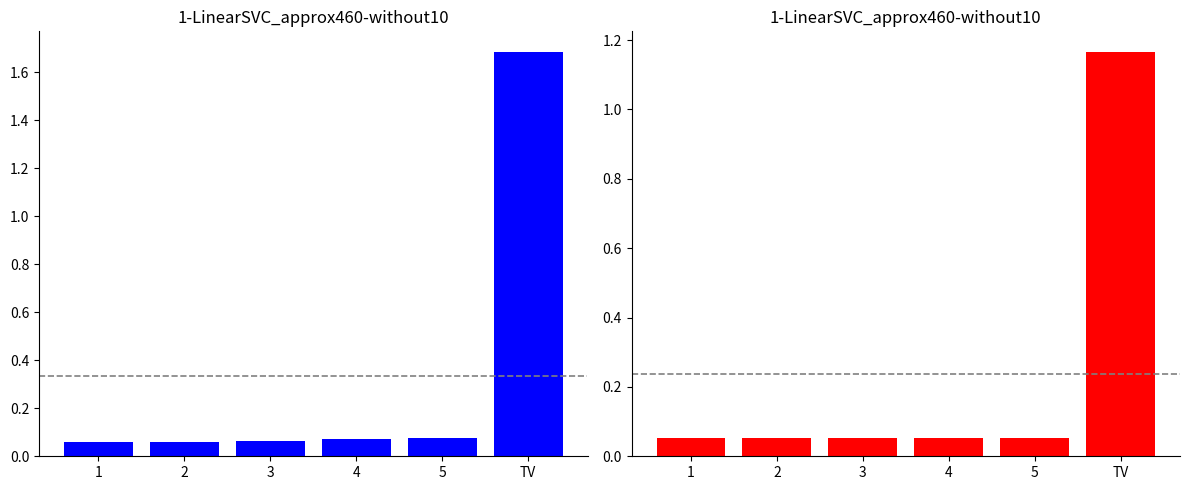

Reading left to right, list all the values displayed in this chart.

Free Cash Flow: 0.1	0.1	0.1	0.1	0.1	1.7
Present Value of FCF: 0.1	0.1	0.1	0.1	0.1	1.2